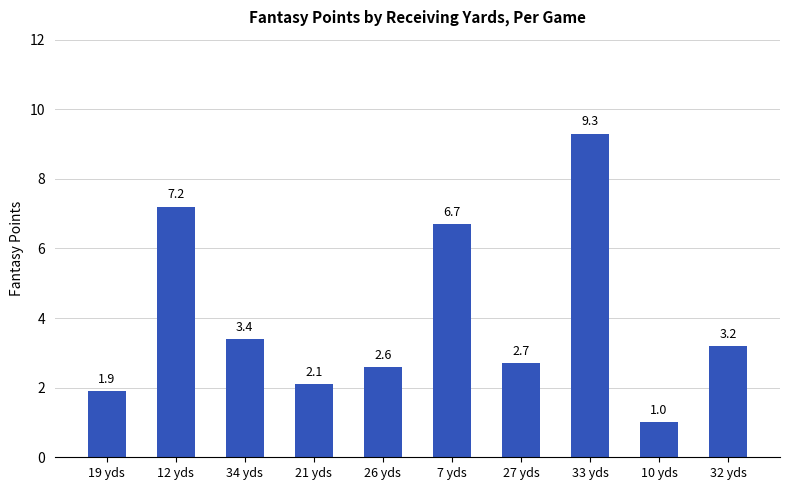

Rank the categories by value from lowest to highest.

10 yds, 19 yds, 21 yds, 26 yds, 27 yds, 32 yds, 34 yds, 7 yds, 12 yds, 33 yds